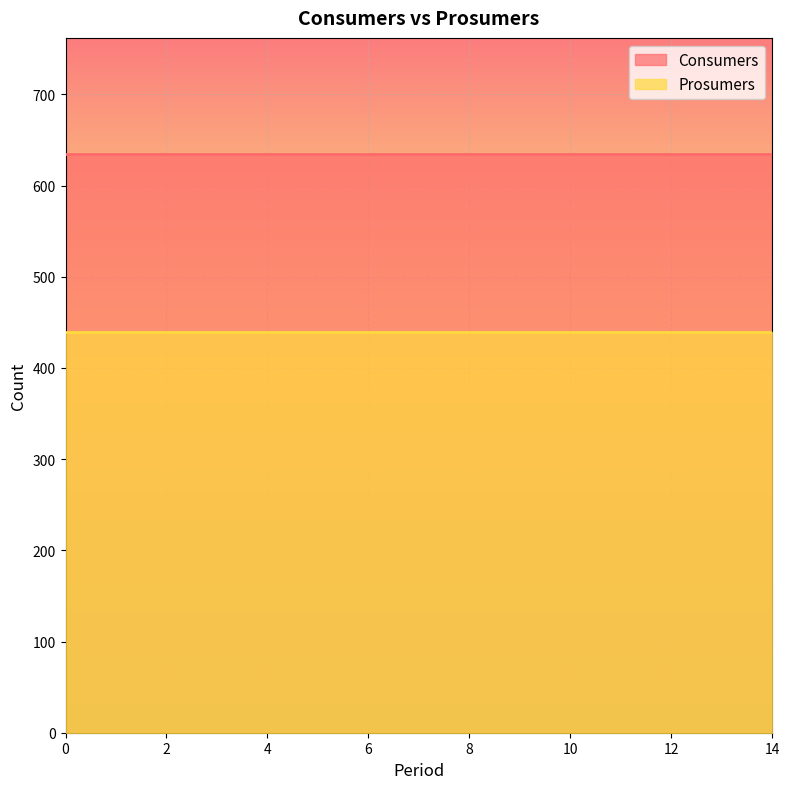

The Consumers series shows 635 at 0. True or false?

True